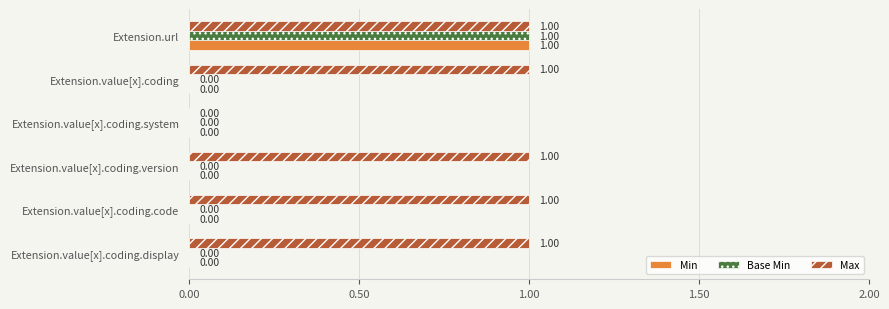

Which series has the largest total across all categories?

Max